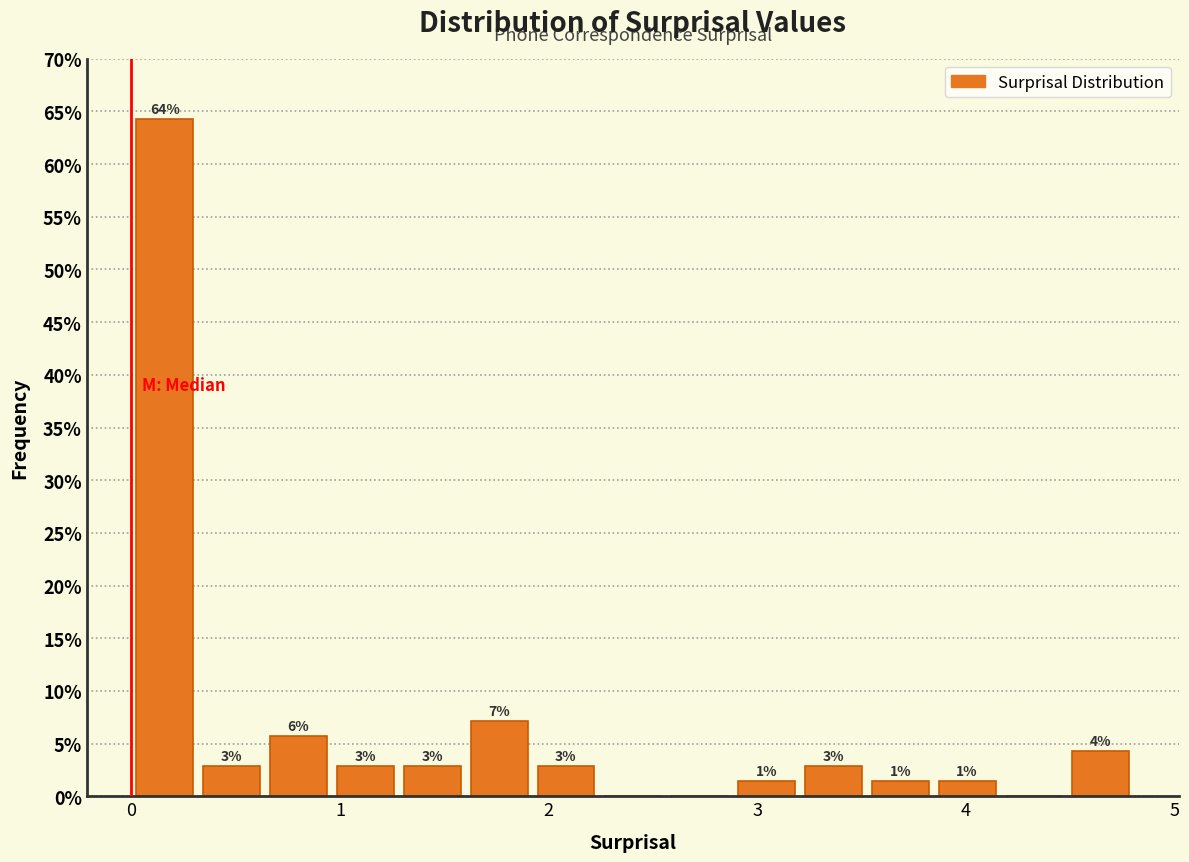

Read against the x-axis, roughly where is the centre of the tallest bar?

0.2